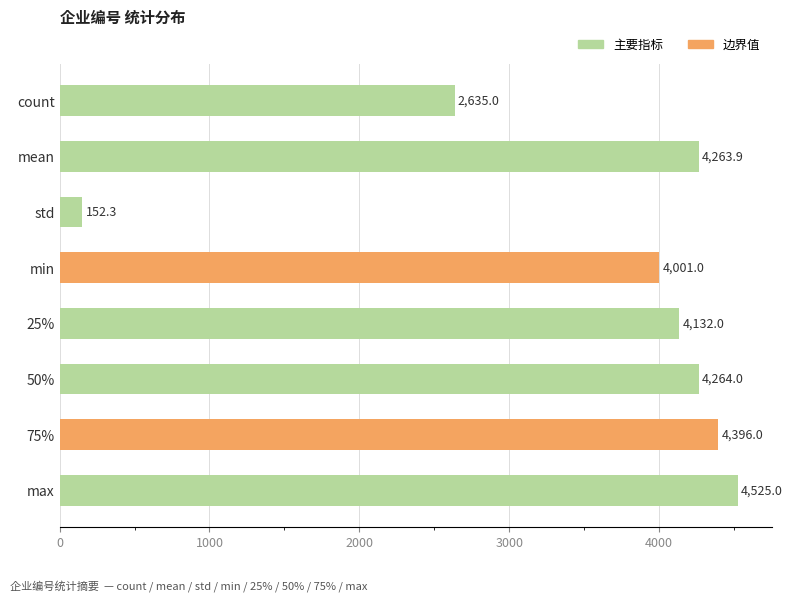

Reading top to bottom, extract all data points from this chart.

count=2635.0	mean=4263.9	std=152.3	min=4001.0	25%=4132.0	50%=4264.0	75%=4396.0	max=4525.0